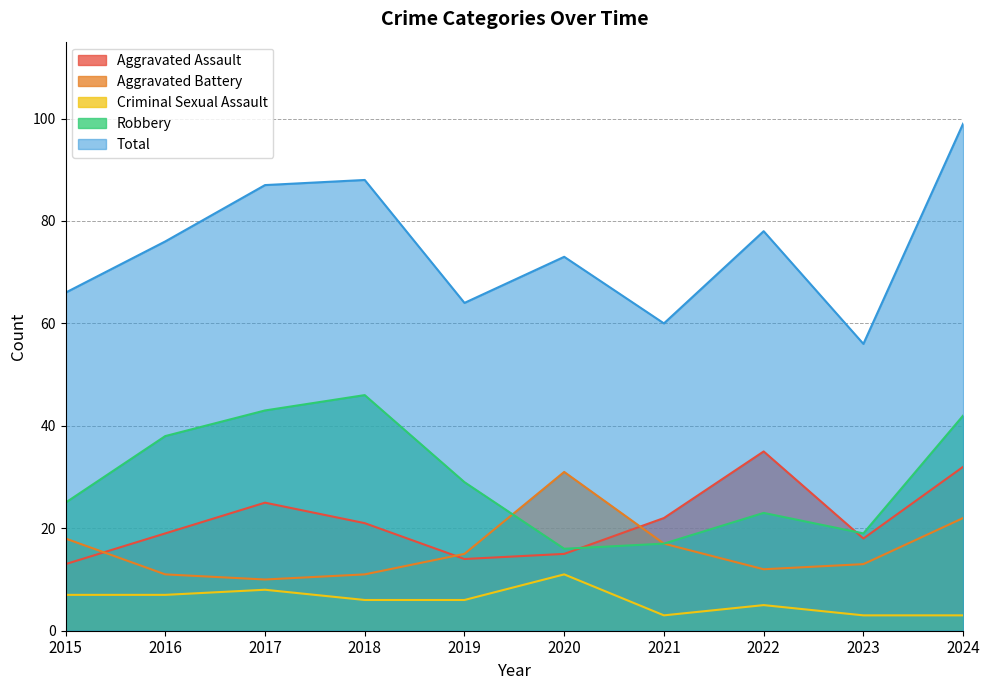

What is the average value of the Total series?

75